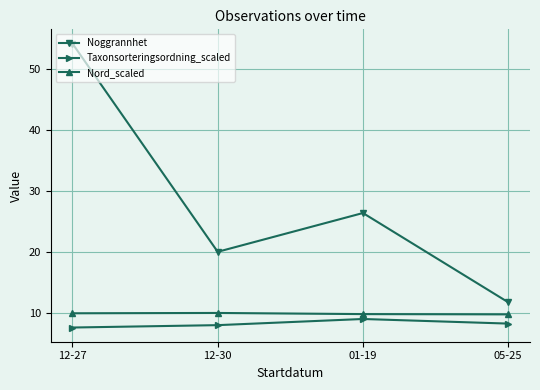

Which category has the highest value across all series?

12-27